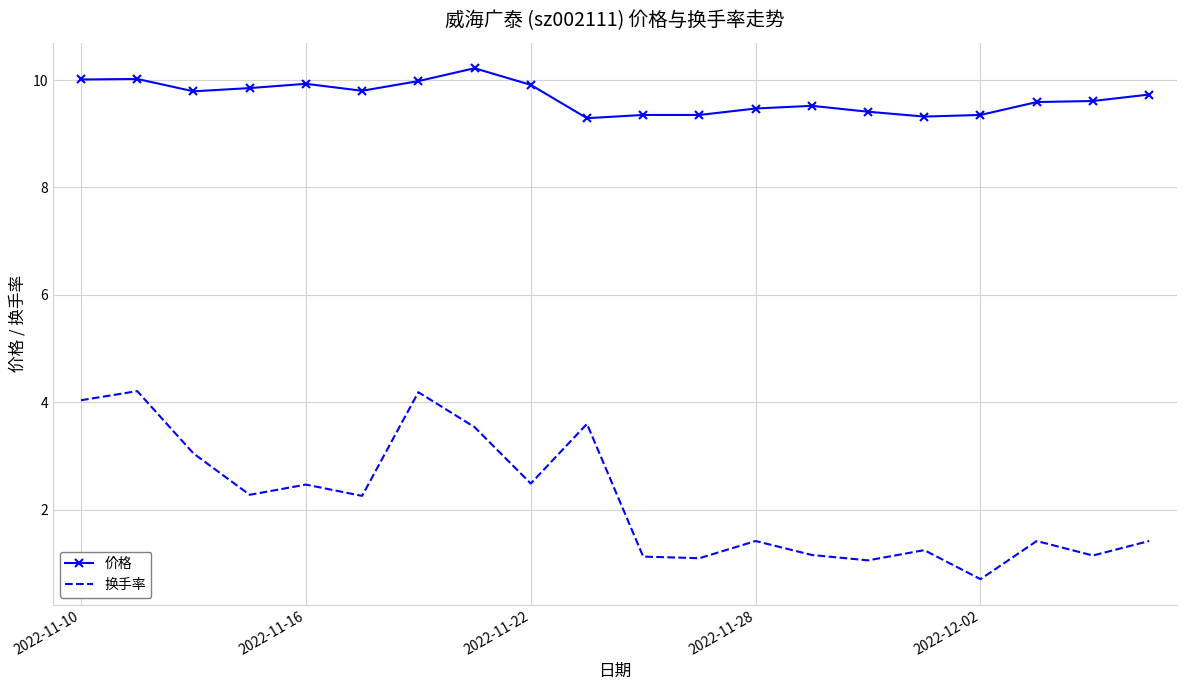

What is the average value of the 换手率 series?

2.2